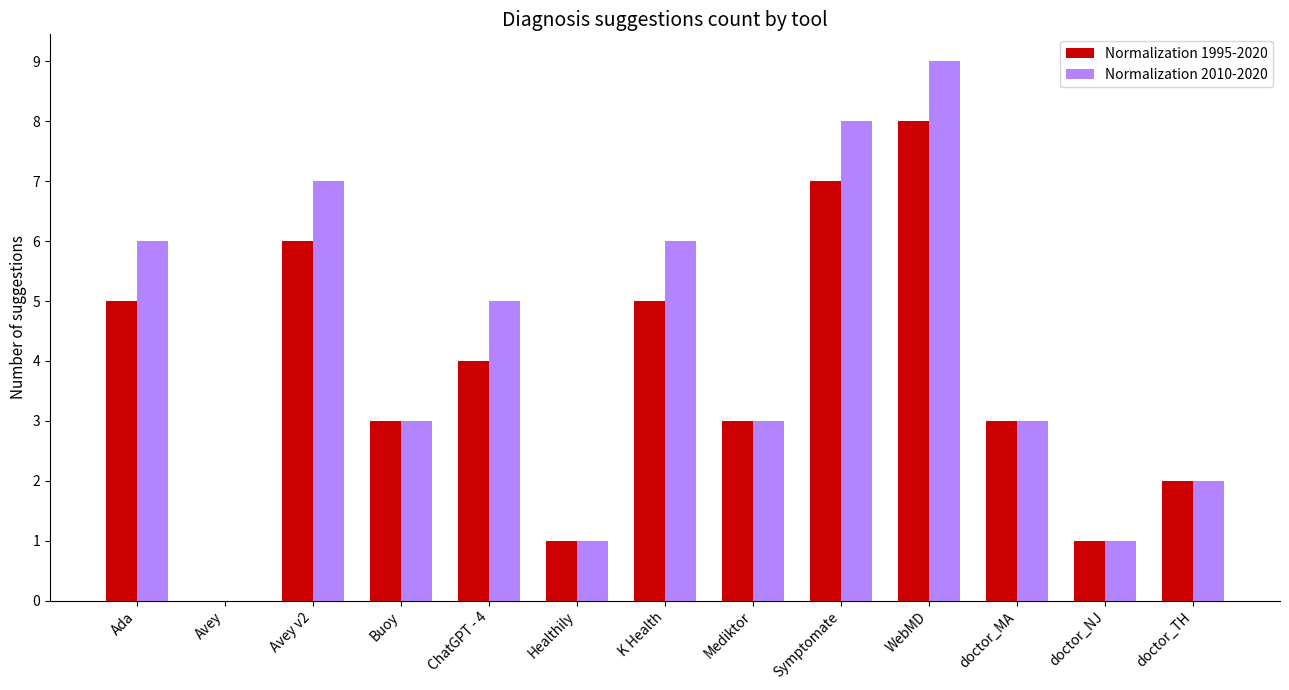

What is the highest value of the Normalization 1995-2020 series?

8